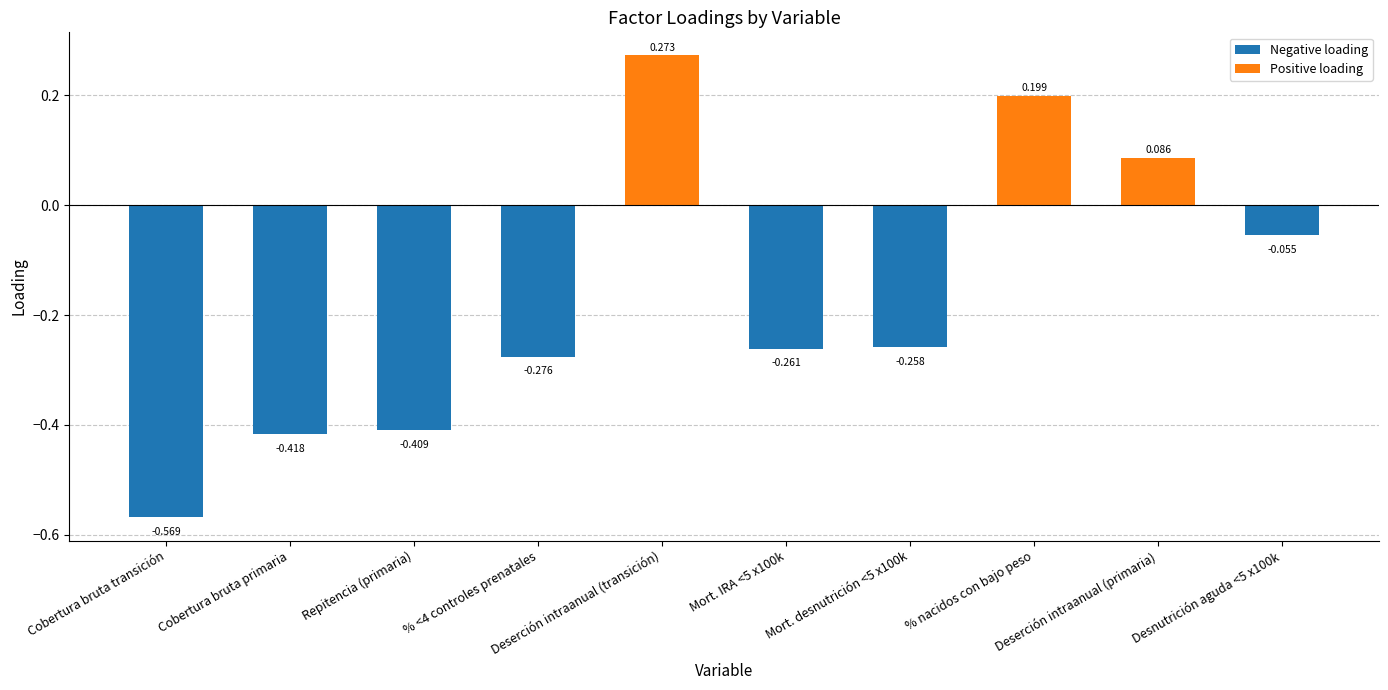

Where is the data nearest to the value 0?

Desnutrición aguda <5 x100k